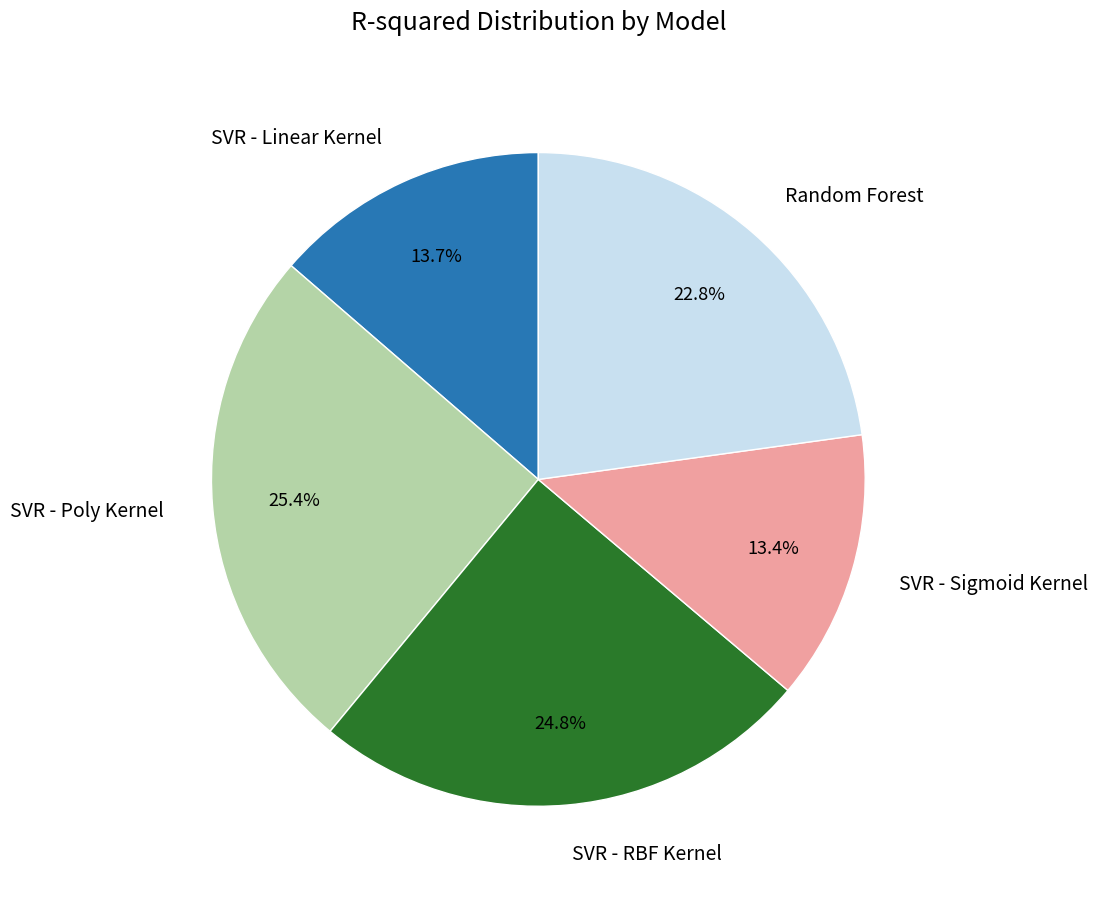

Is there a majority slice in this chart?

No